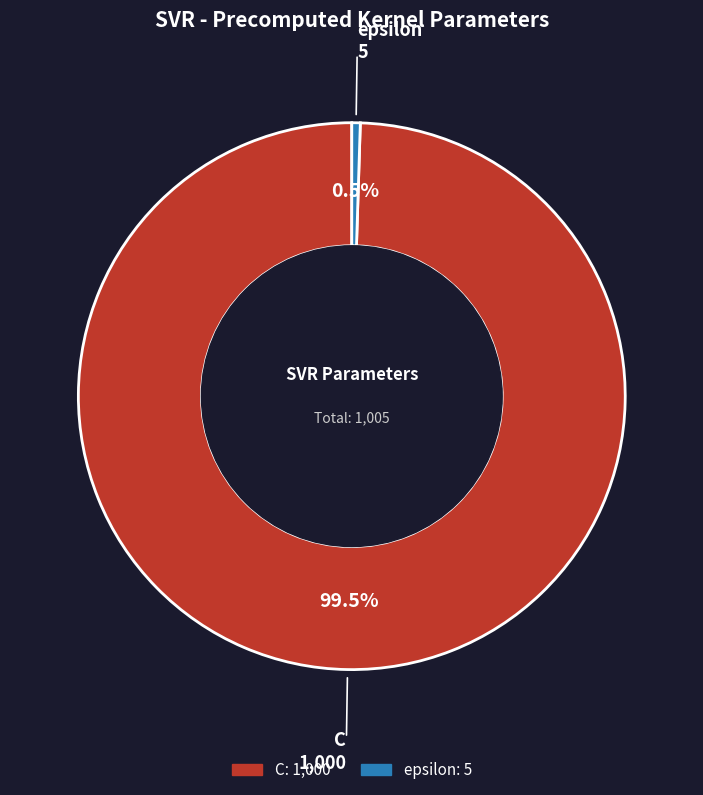

Which has a higher value, epsilon or C?

C